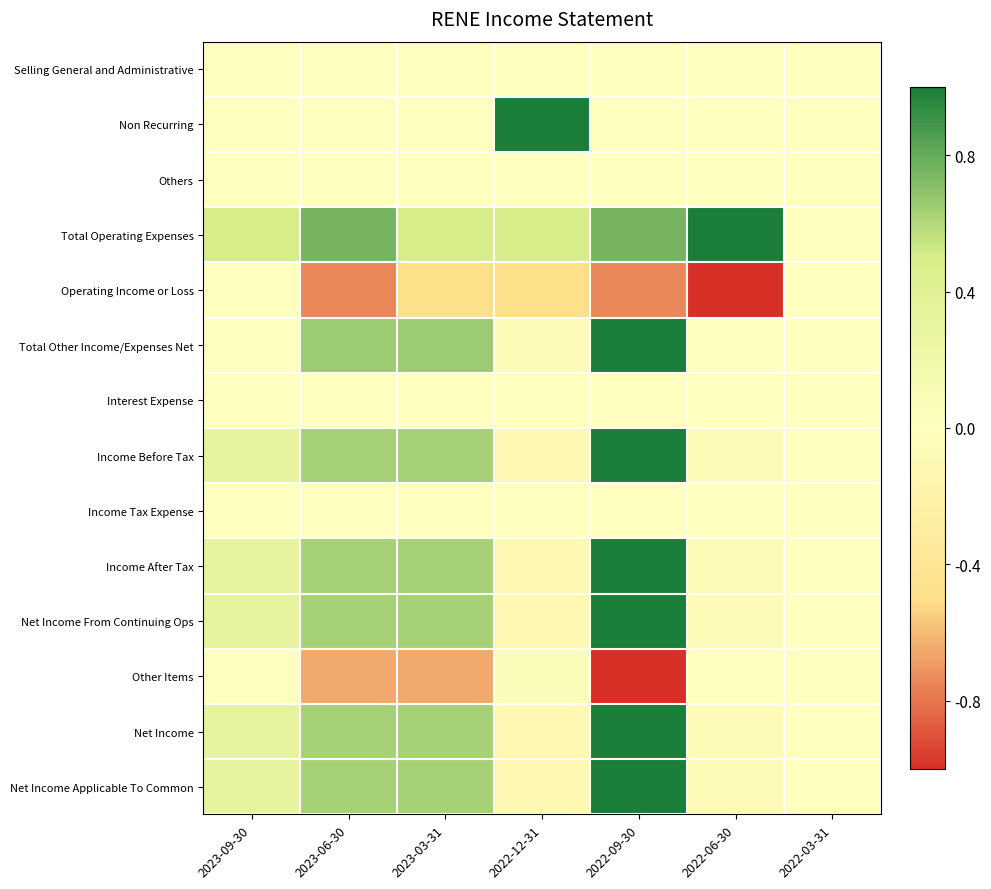

Rank the series by their maximum value, from highest to lowest.

Non Recurring, Total Operating Expenses, Total Other Income/Expenses Net, Income Before Tax, Income After Tax, Net Income From Continuing Ops, Net Income, Net Income Applicable To Common, Other Items, Selling General and Administrative, Others, Operating Income or Loss, Interest Expense, Income Tax Expense